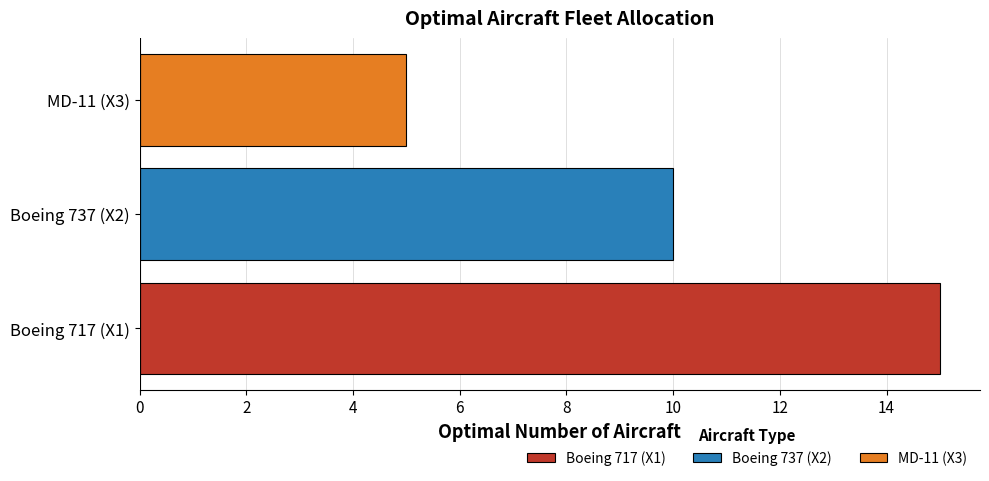

Is it true that the value at Boeing 717 (X1) is 6?

False